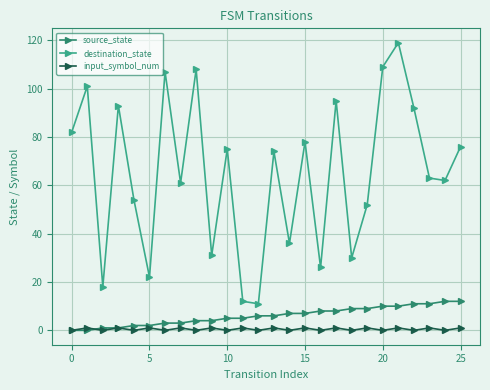

Count the number of categories in the chart.

26